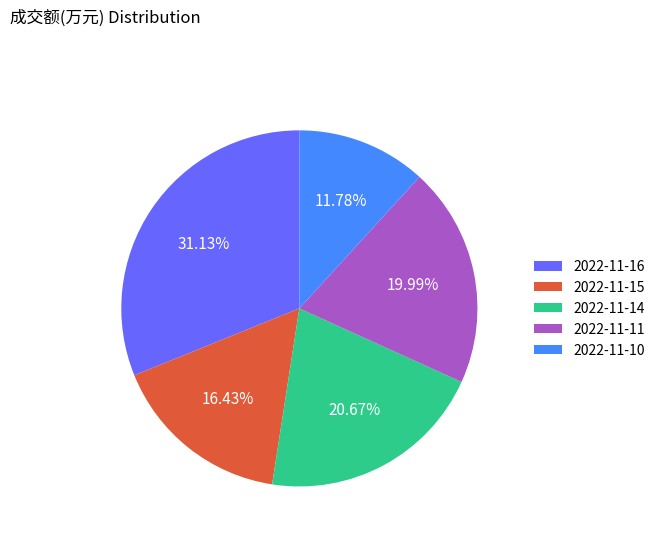

Is there any slice that represents more than half of the pie?

No